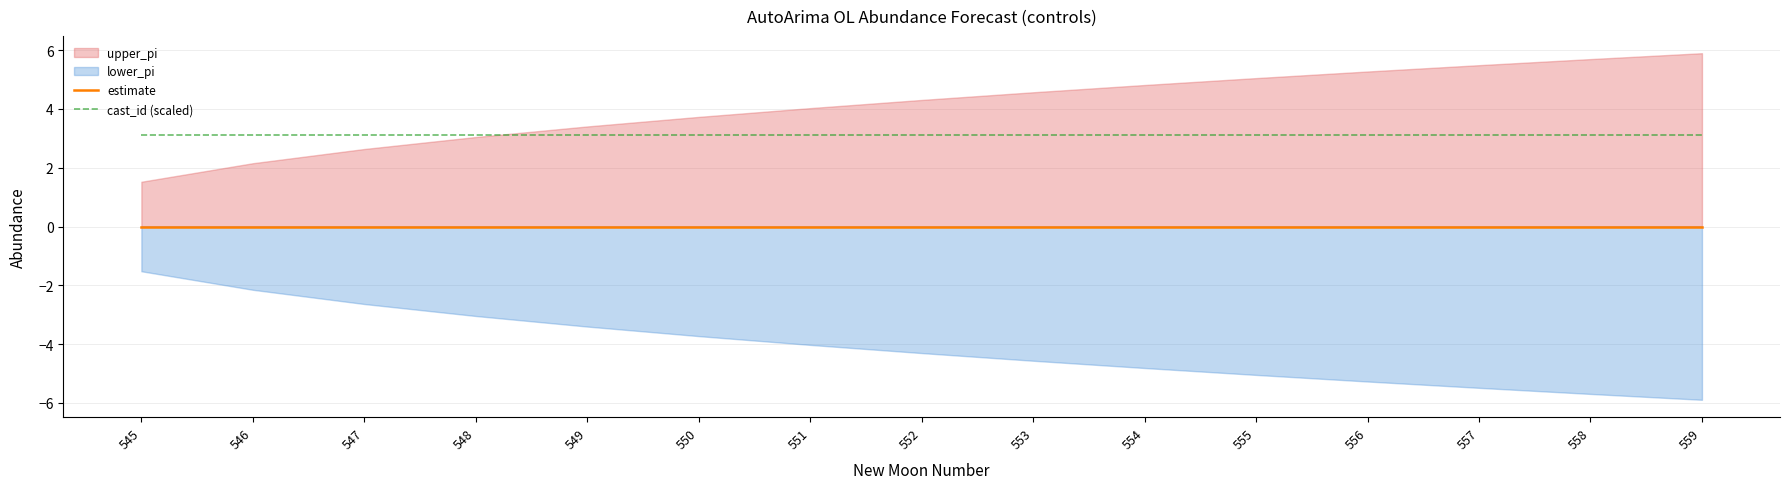

True or false: cast_id (scaled) has more than 0 points higher than both neighbors.

False